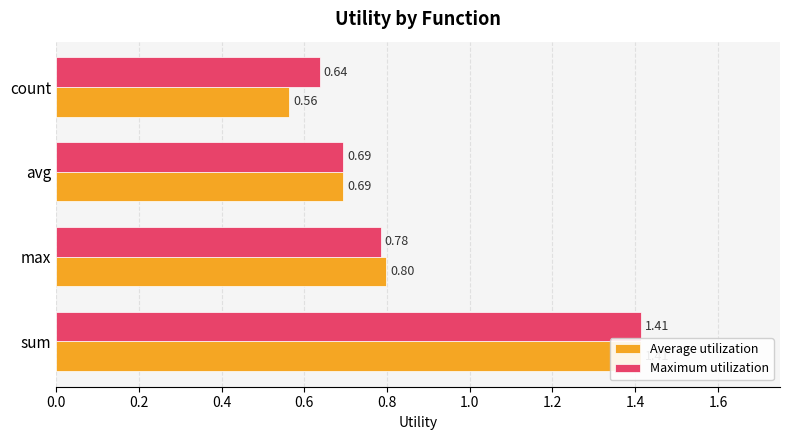

The value of Average utilization at sum is 2.4. True or false?

False